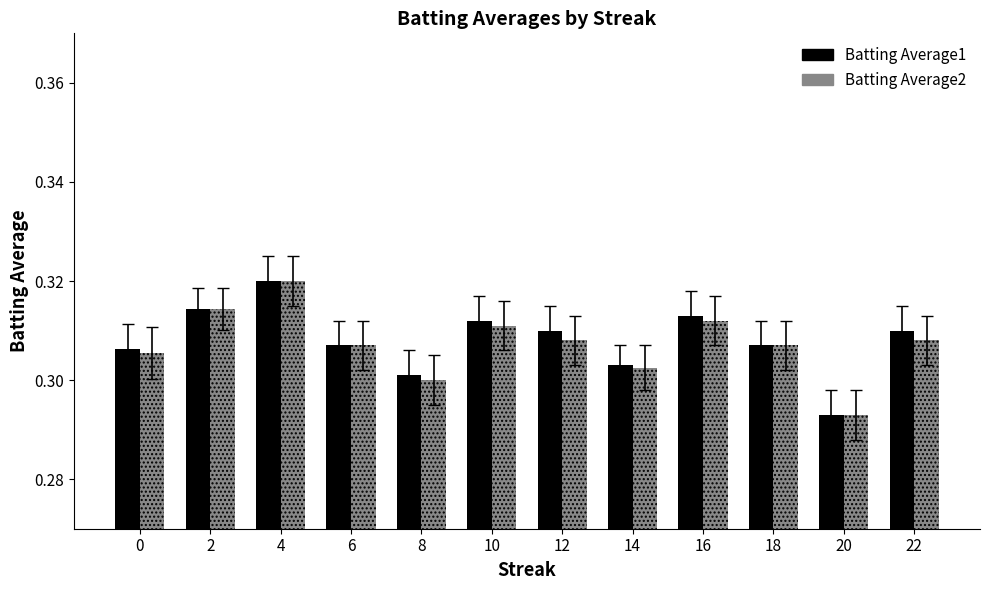

The Batting Average1 series shows 0.5 at 20. True or false?

False